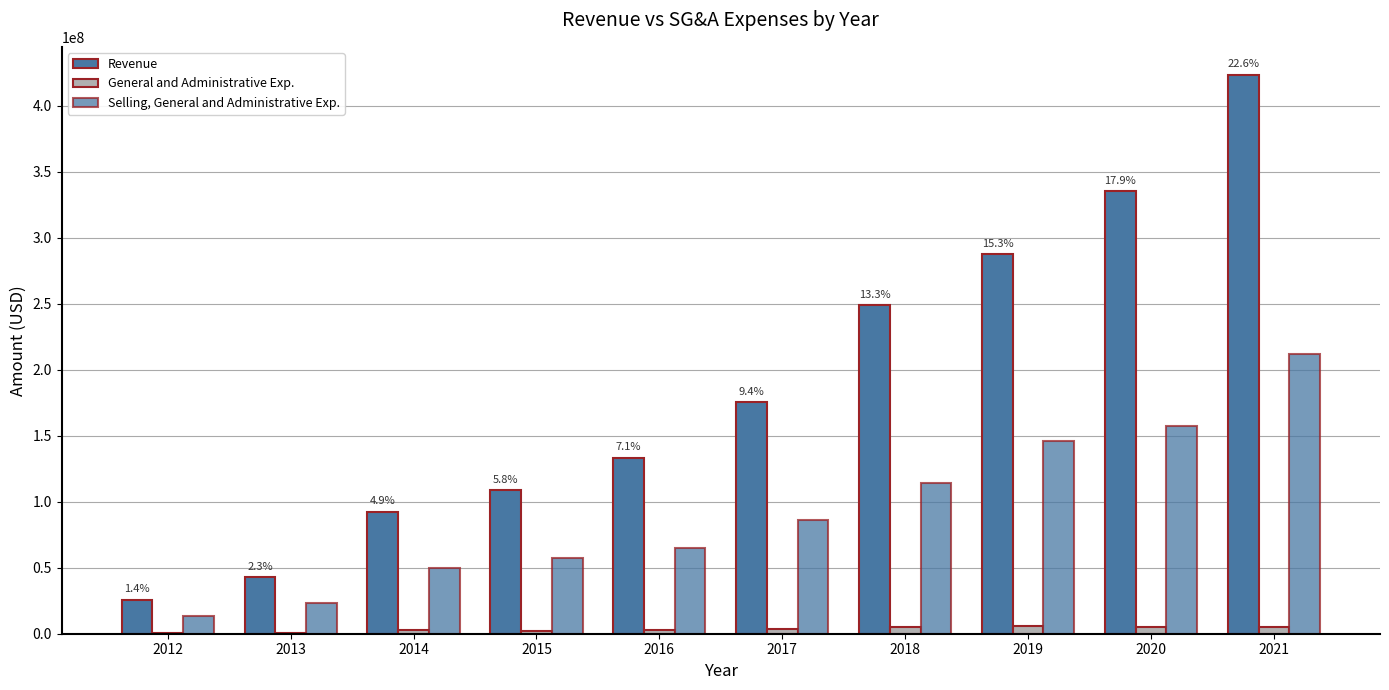

Reading left to right, list all the values displayed in this chart.

Revenue: 2012=25898000	2013=42682000	2014=92608000	2015=108831000	2016=133314000	2017=175480000	2018=248949000	2019=287472000	2020=335355000	2021=423631000
General and Administrative Exp.: 2012=621000	2013=682000	2014=2594000	2015=2061000	2016=2716000	2017=3226000	2018=4974000	2019=6126000	2020=4718000	2021=5174000
Selling, General and Administrative Exp.: 2012=13147000	2013=23330000	2014=49515000	2015=57682000	2016=64651000	2017=85966000	2018=114585000	2019=145696000	2020=157760000	2021=212245000